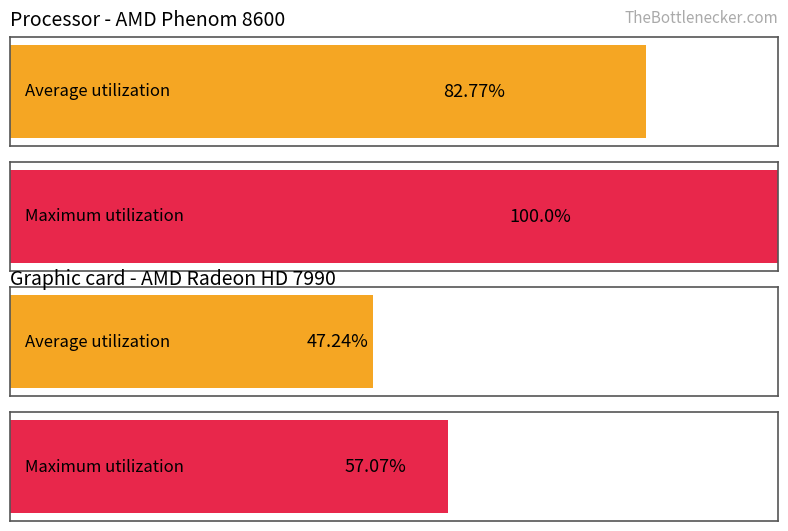

Rank the series by their average value, from highest to lowest.

Maximum utilization, Average utilization